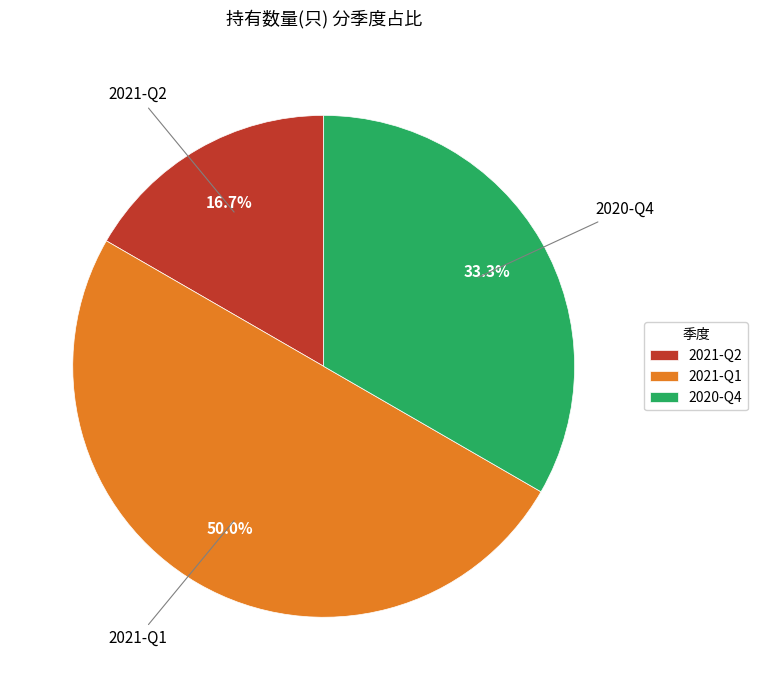

To the nearest percent, what is the difference between the 2021-Q1 and 2020-Q4 slice percentages?

17%